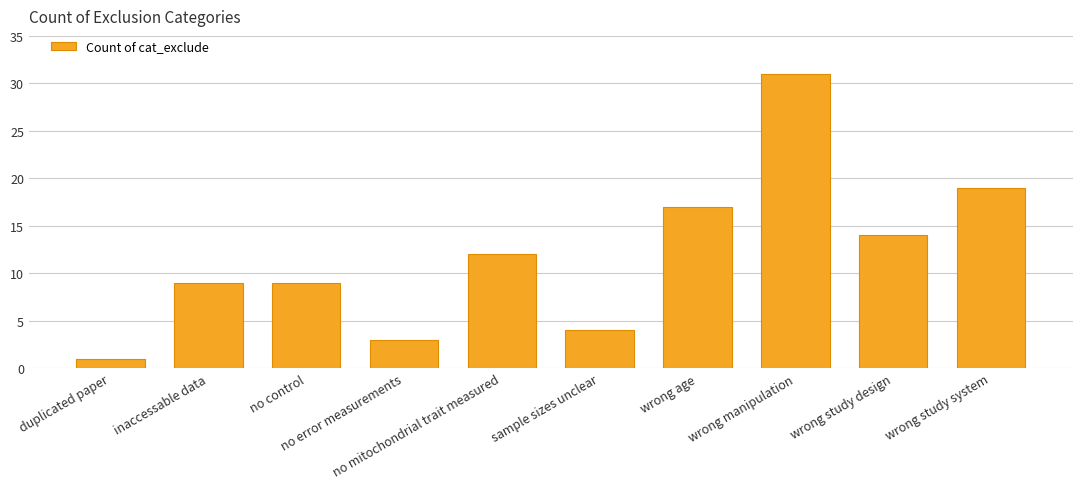

What is the maximum value shown in the chart?

31